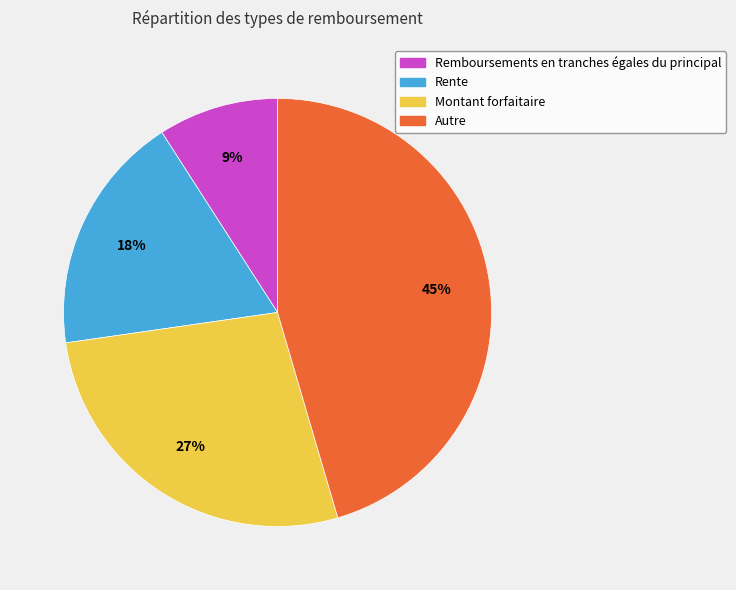

True or false: Montant forfaitaire accounts for 27% of the total.

True